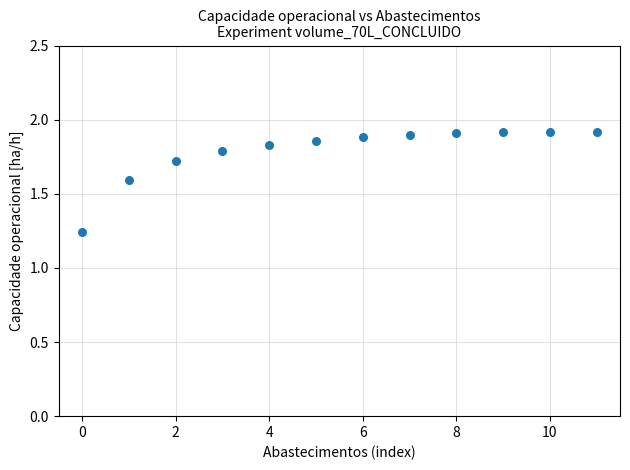

What is the range of Y values (max minus min)?

0.7